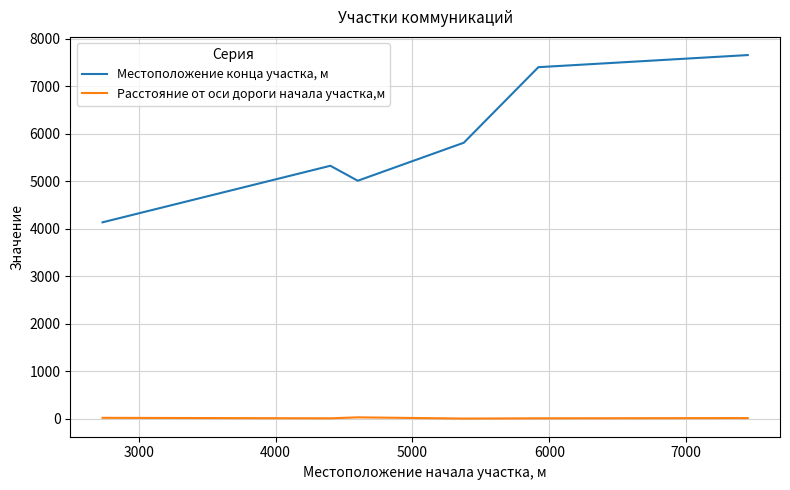

Which series has the largest total across all categories?

Местоположение конца участка, м